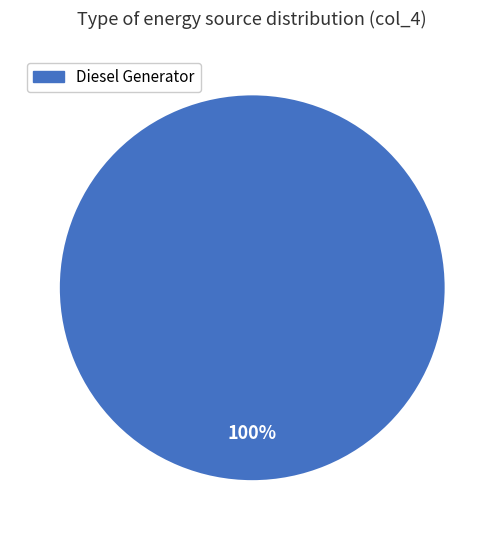

Is there a majority slice in this chart?

Yes